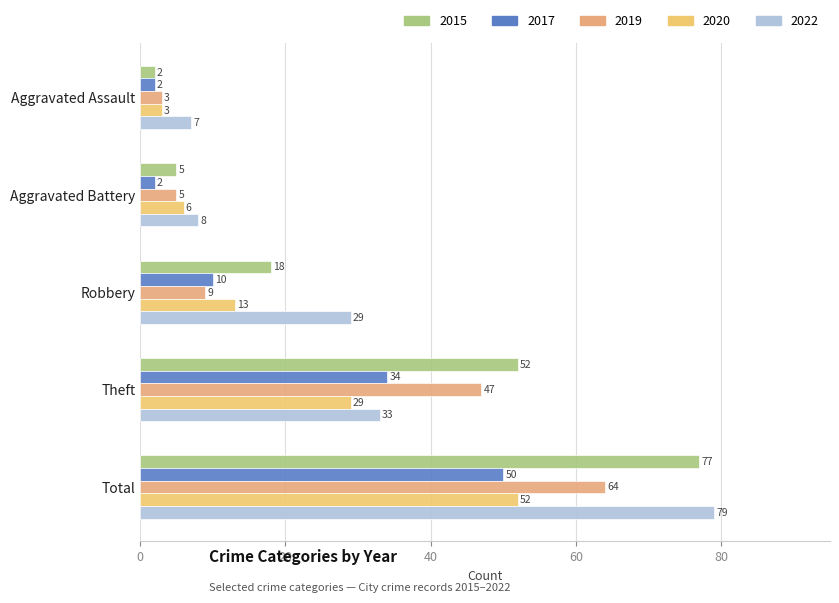

Count the number of categories in the chart.

5